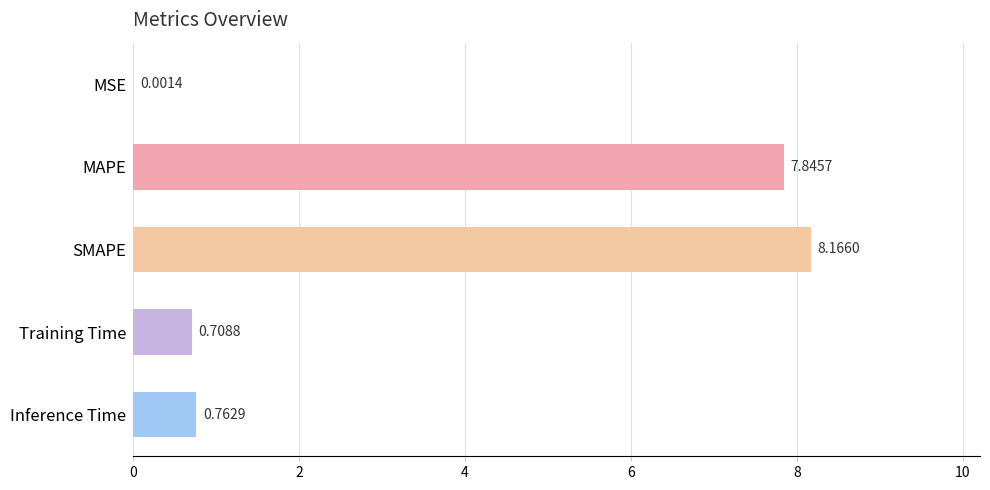

What is the change in value from MSE to Inference Time?

+0.8